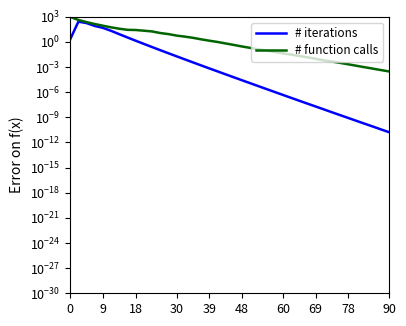

Is this an area chart (filled region under the line)?

No